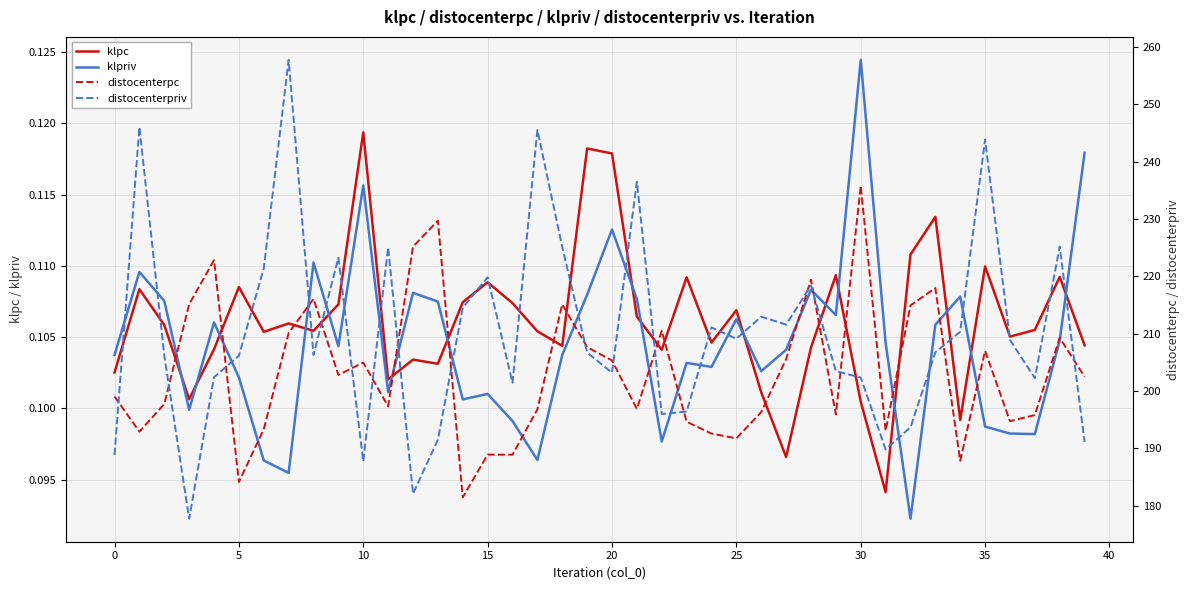

What is the label of the 17th point from the right?

23